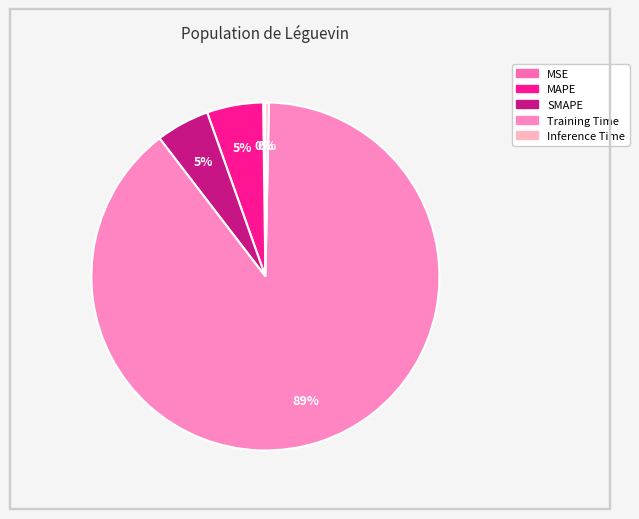

Rank the categories by value from lowest to highest.

MSE, Inference Time, SMAPE, MAPE, Training Time